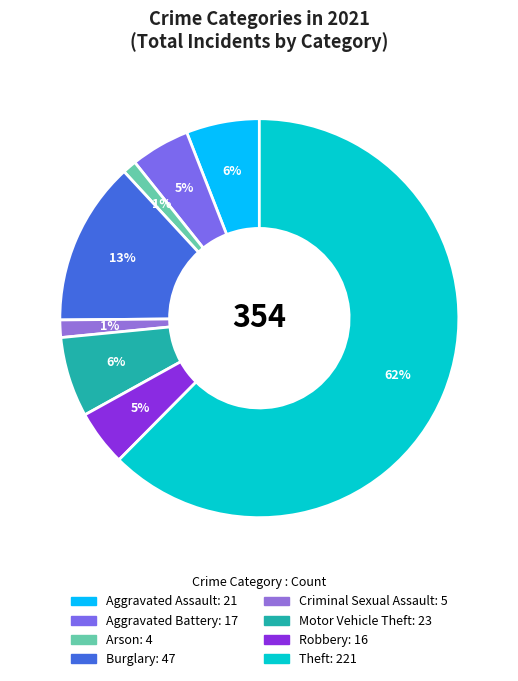

How much of the chart is everything except Criminal Sexual Assault?

98.6%